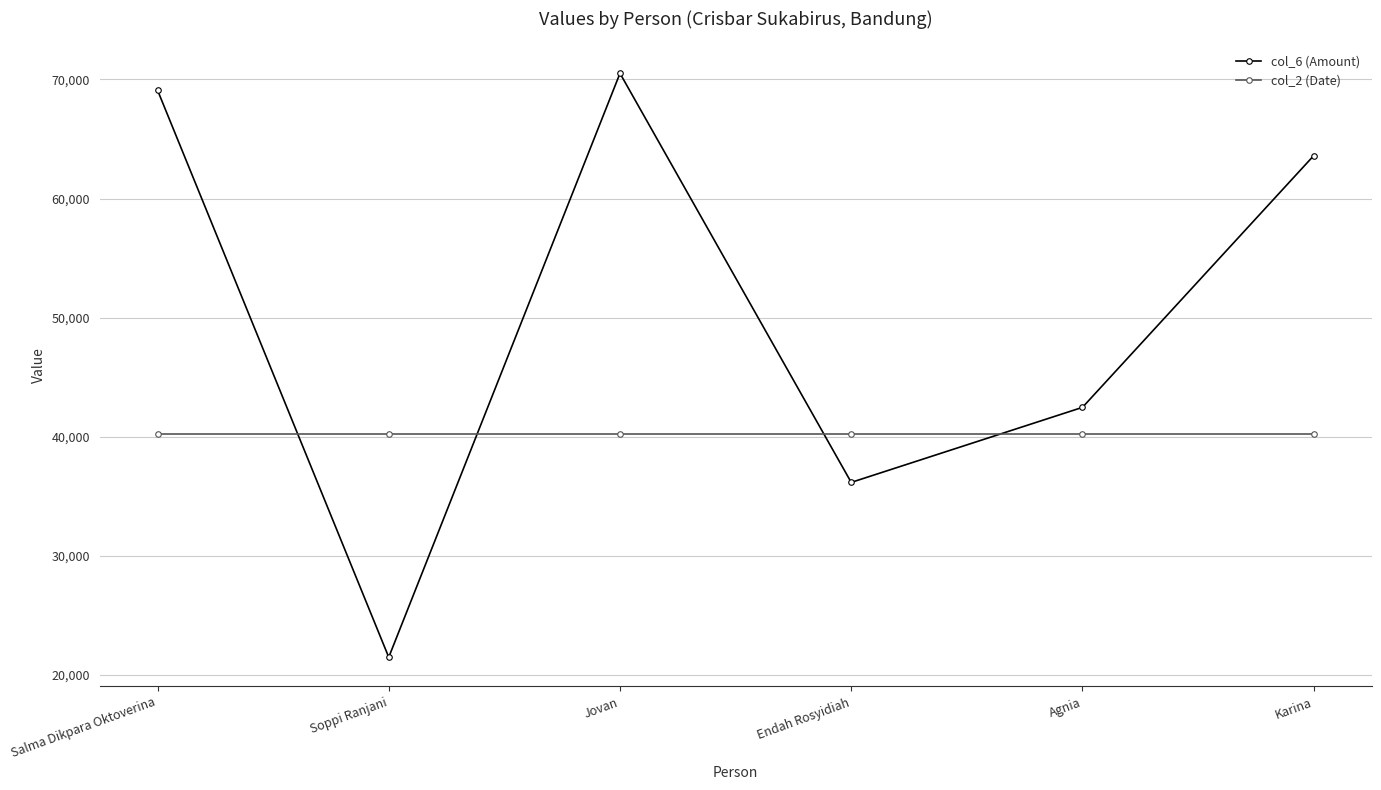

What is the maximum value for col_2 (Date)?

40267